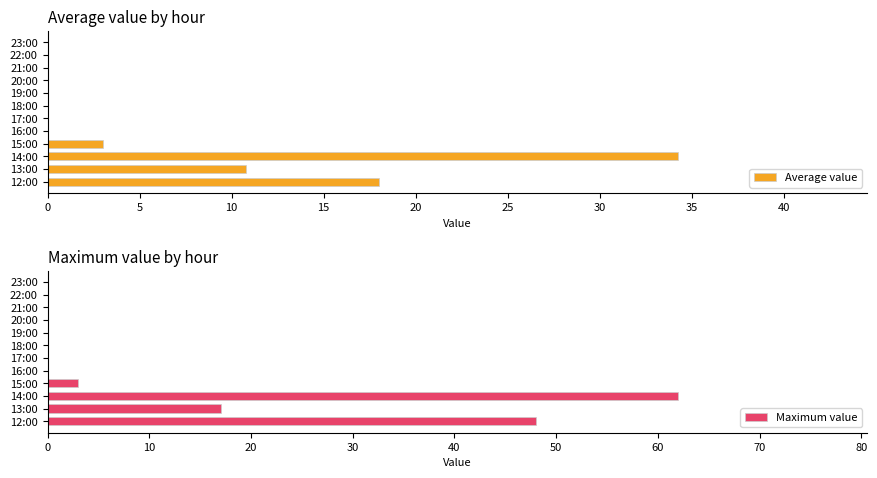

Which category has the highest value in the Maximum value series?

14:00